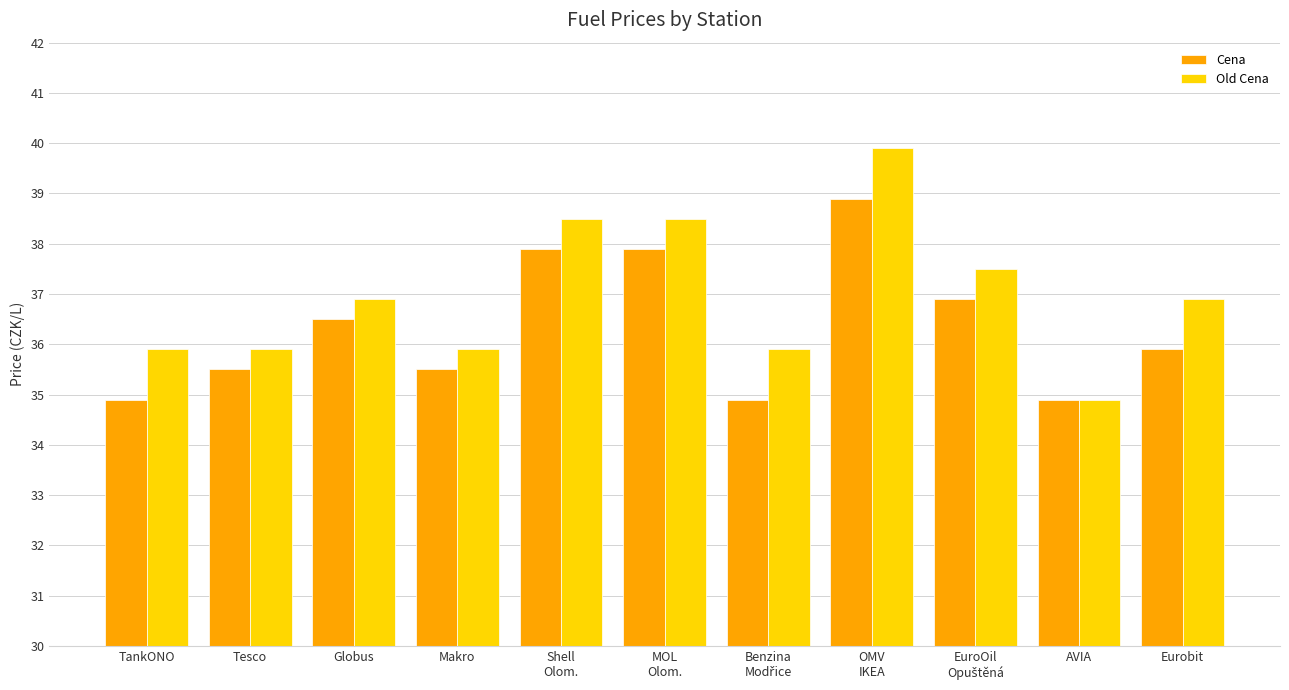

At which label does Cena first exceed 35?

Tesco